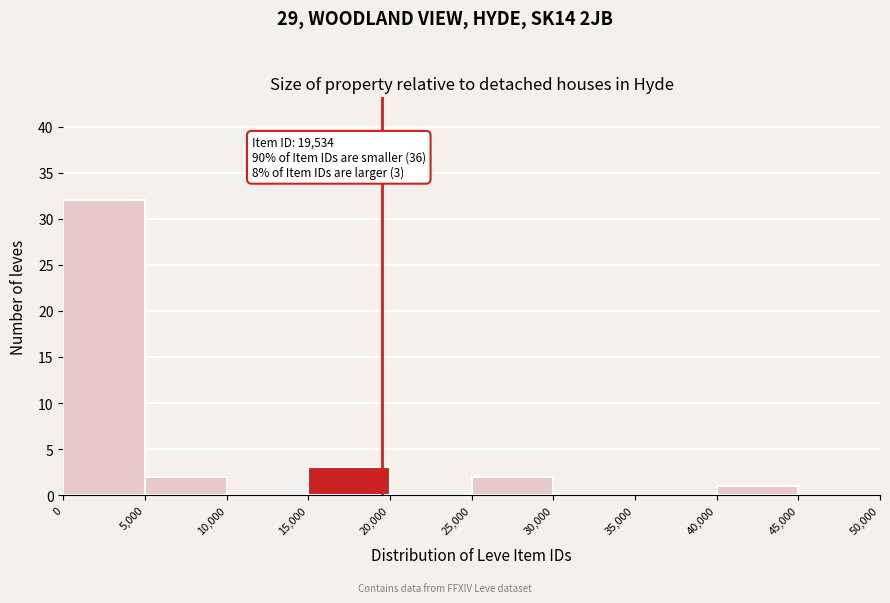

Over which range of the x-axis is the bar tallest?

0 to 5,000